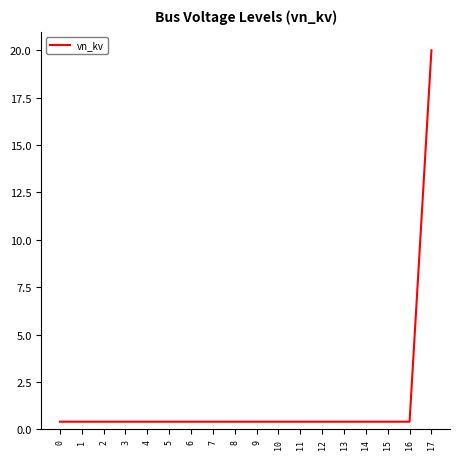

What is the difference between the maximum and minimum values?

19.6